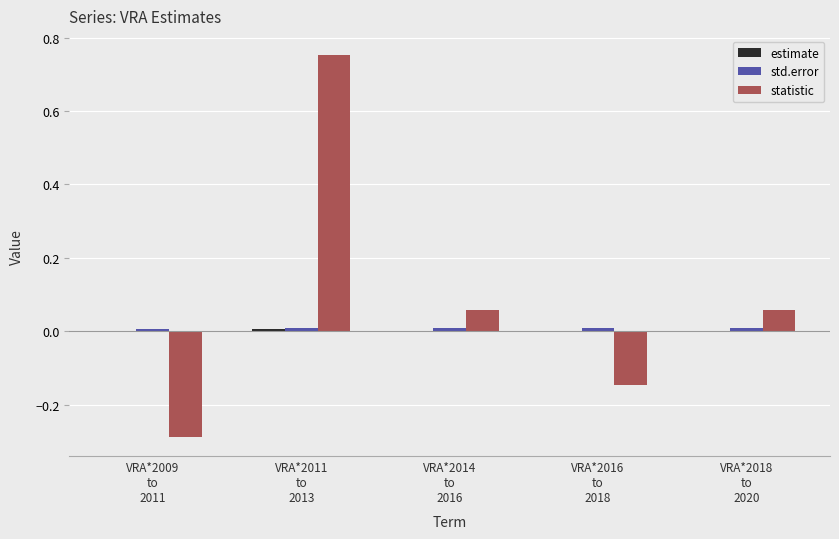

Which series has the largest total across all categories?

statistic